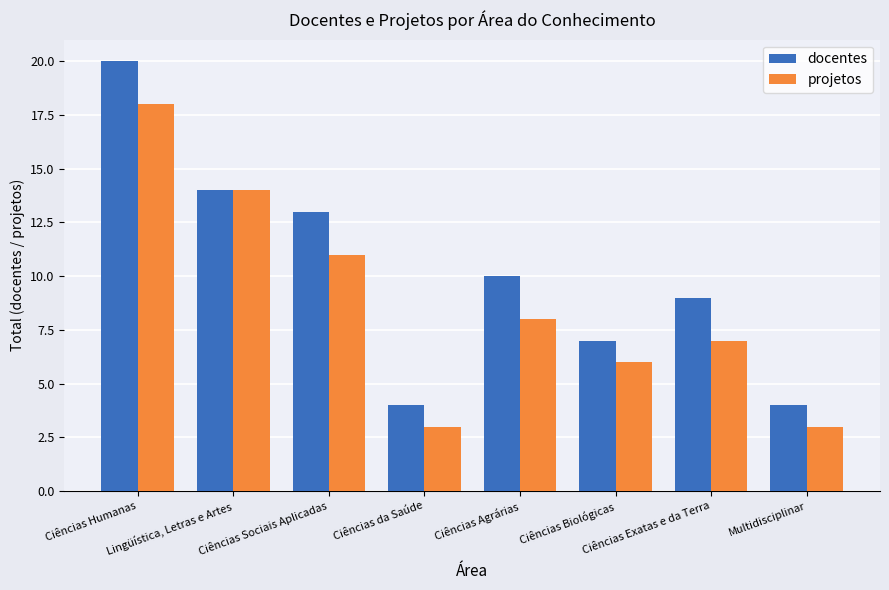

Where is projetos nearest to the value 10?

Ciências Sociais Aplicadas